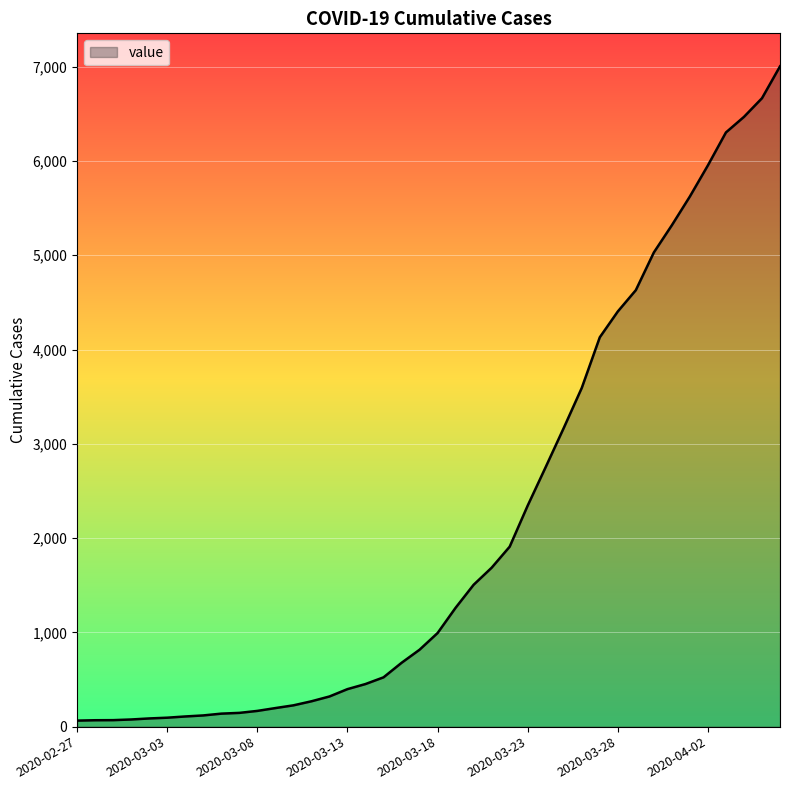

What is the maximum value shown in the chart?

7004